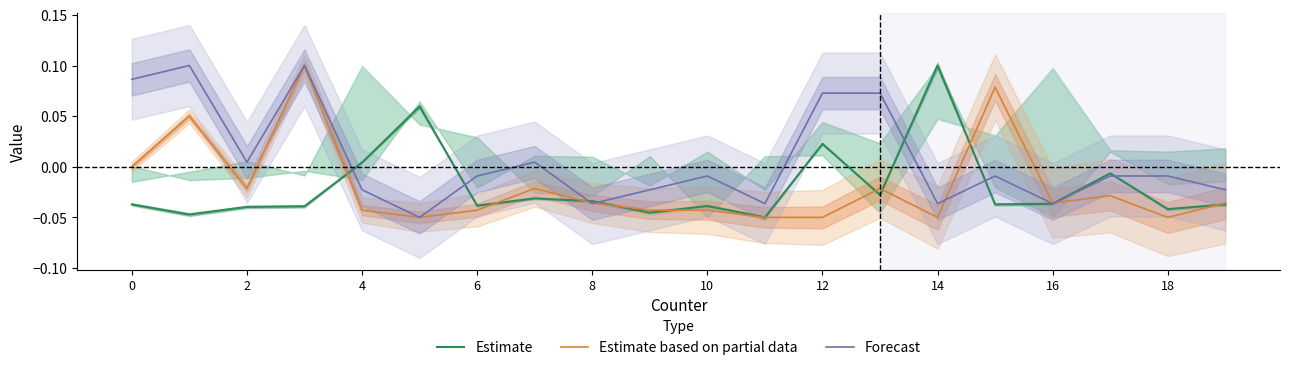

At 19, list the series in order from largest to smallest.

Forecast, Estimate based on partial data, Estimate